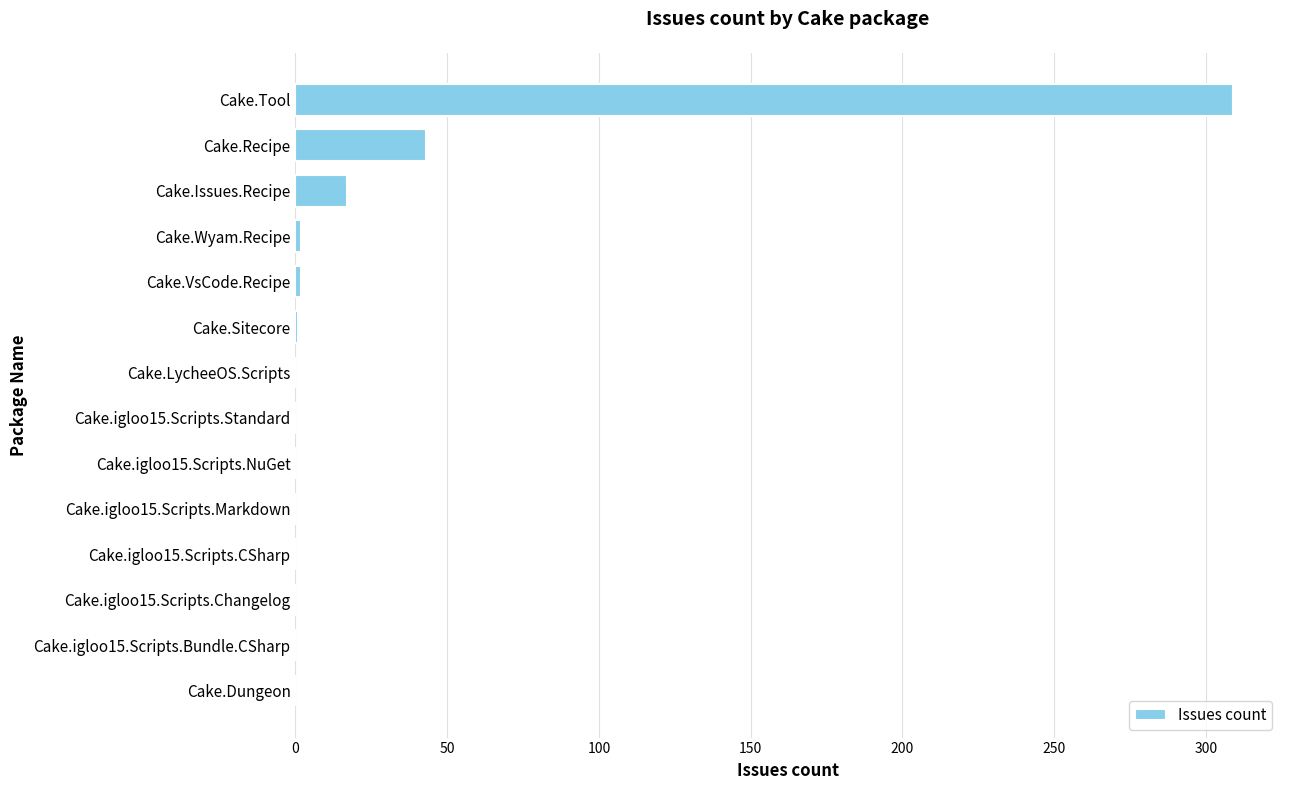

The chart shows a value of 11 at Cake.Recipe. True or false?

False